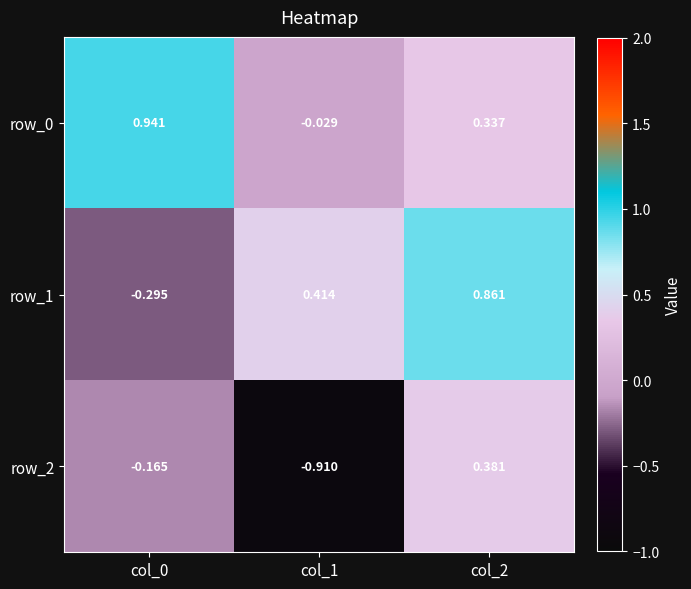

How many values in the row_2 series are below 0?

2